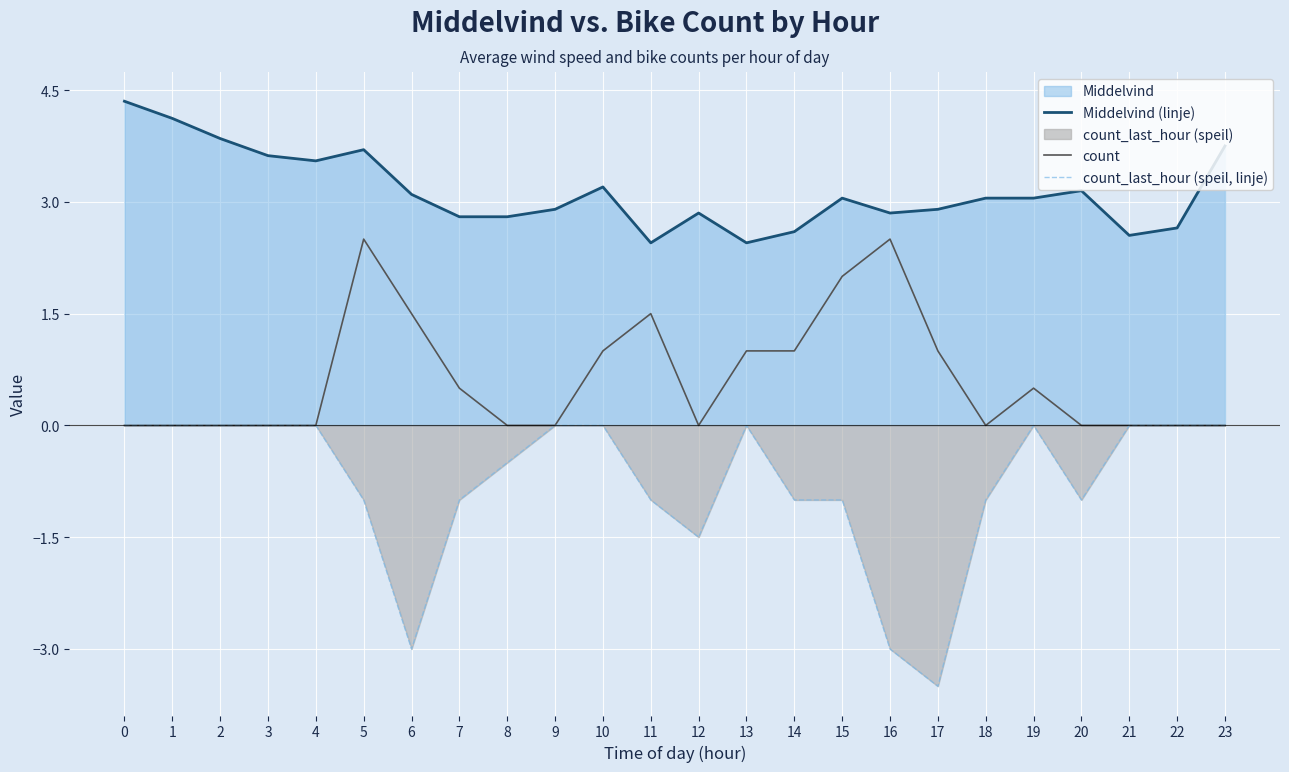

True or false: count_last_hour (speil, linje) and count intersect in this chart.

False